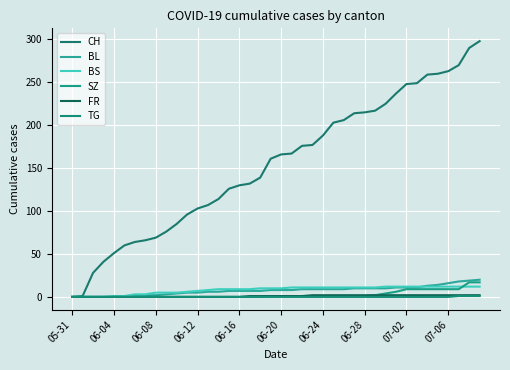

True or false: SZ and TG cross at least once.

False